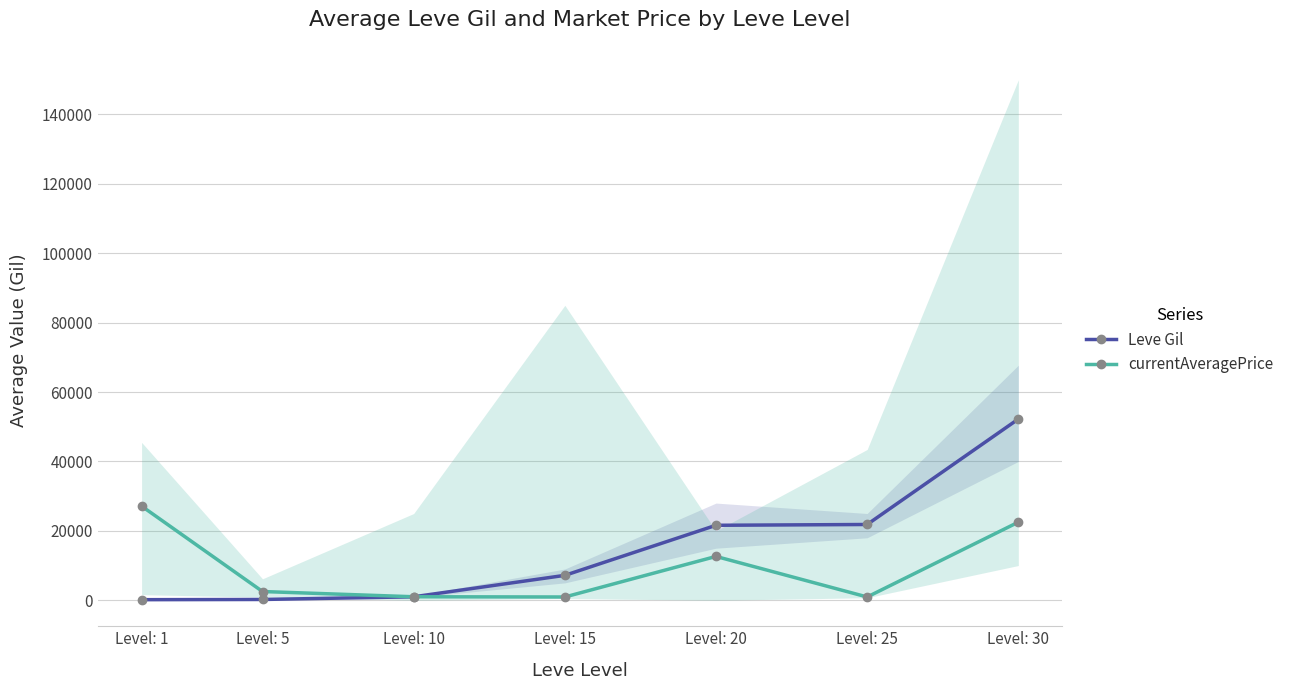

At which label does Leve Gil reach its minimum?

Level: 1